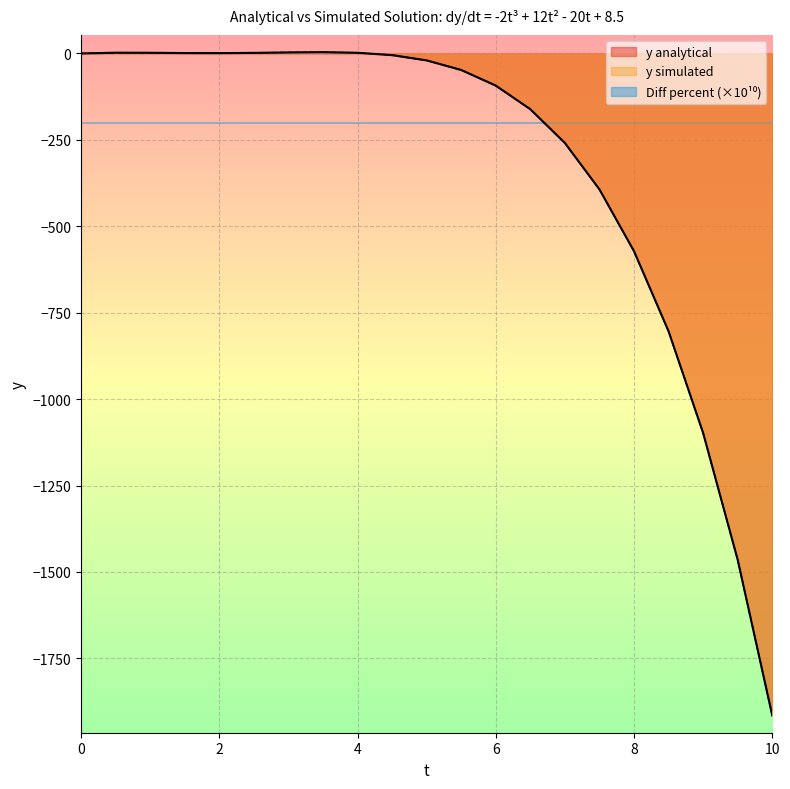

The y simulated series shows 1.0 at 0.5. True or false?

False